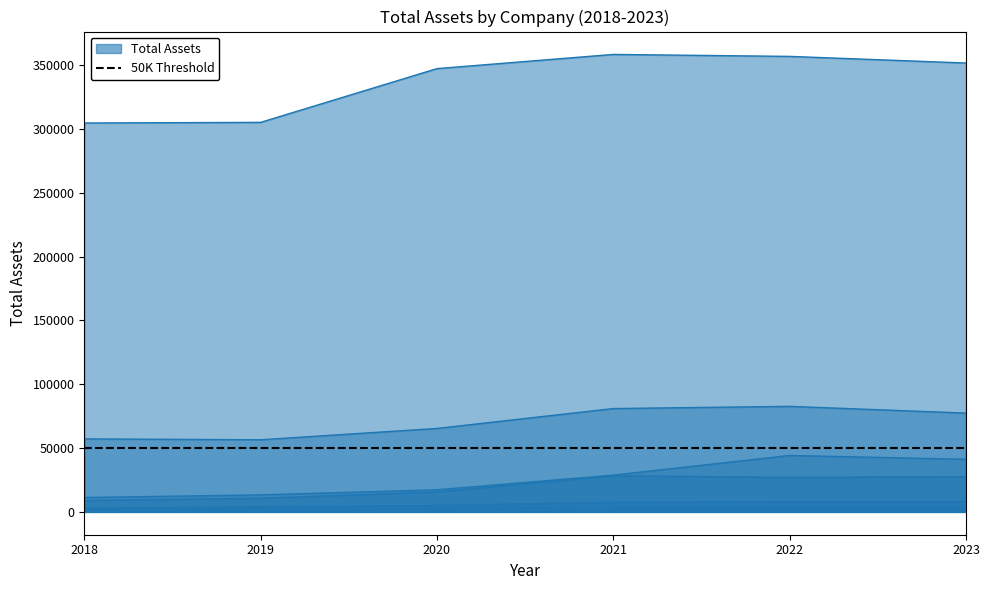

Reading right to left, extract all data points from this chart.

NVIDIA Corporation: 2023=41182.0	2022=44187.0	2021=28791.0	2020=17315.0	2019=13292.0	2018=11241.0
Pinterest, Inc.: 2023=3594.4	2022=3862.7	2021=3537.2	2020=2609.5	2019=2393.3	2018=1152.7
Snap Inc.: 2023=7967.8	2022=8029.5	2021=7536.3	2020=5024.2	2019=4011.9	2018=2714.1
SK Hynix Inc: 2023=77412.3	2022=82685.8	2021=80964.1	2020=65369.1	2019=56493.5	2018=57169.1
Samsung Electronics: 2023=351765.7	2022=356963.4	2021=358508.2	2020=347387.7	2019=305258.6	2018=304763.5
NAVER Corp: 2023=27574.4	2022=26985.0	2021=28312.0	2020=15626.6	2019=10649.2	2018=8873.9